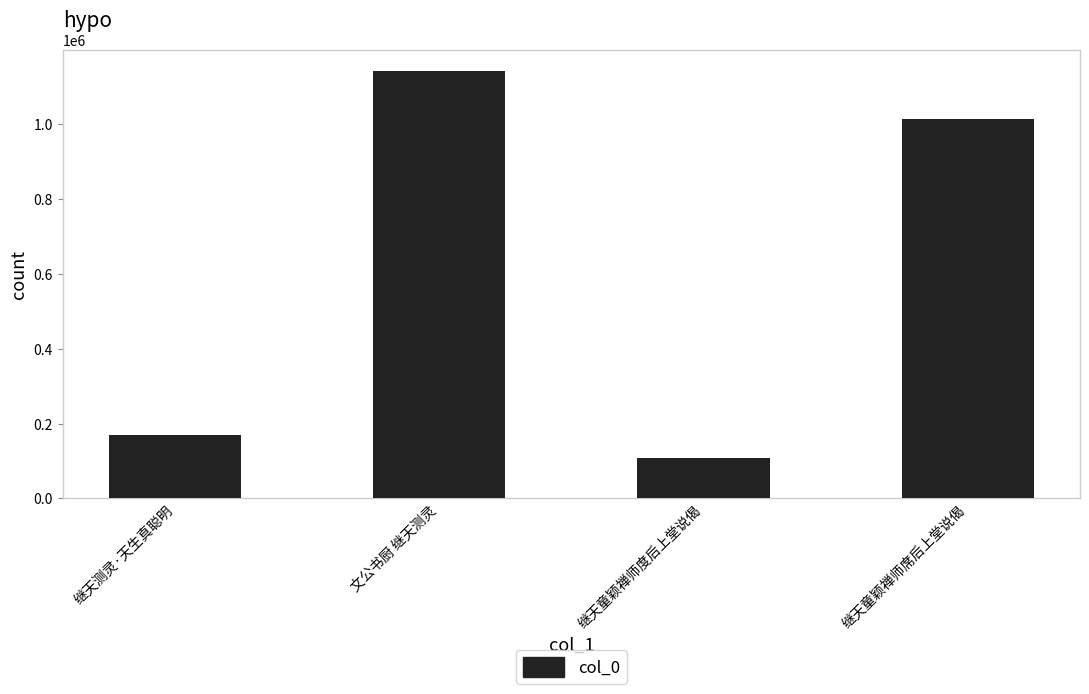

What is the greatest value displayed?

1140276